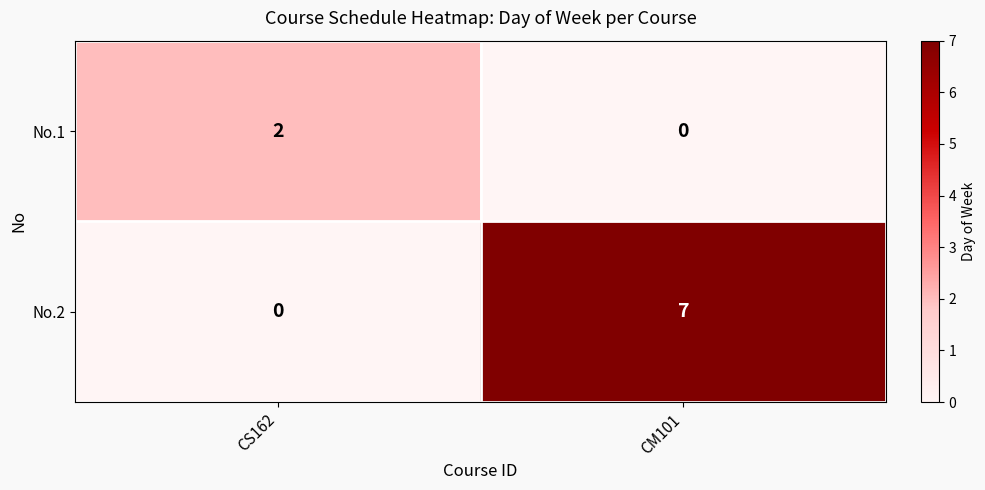

List the series in order of their peak value, highest first.

No.2, No.1